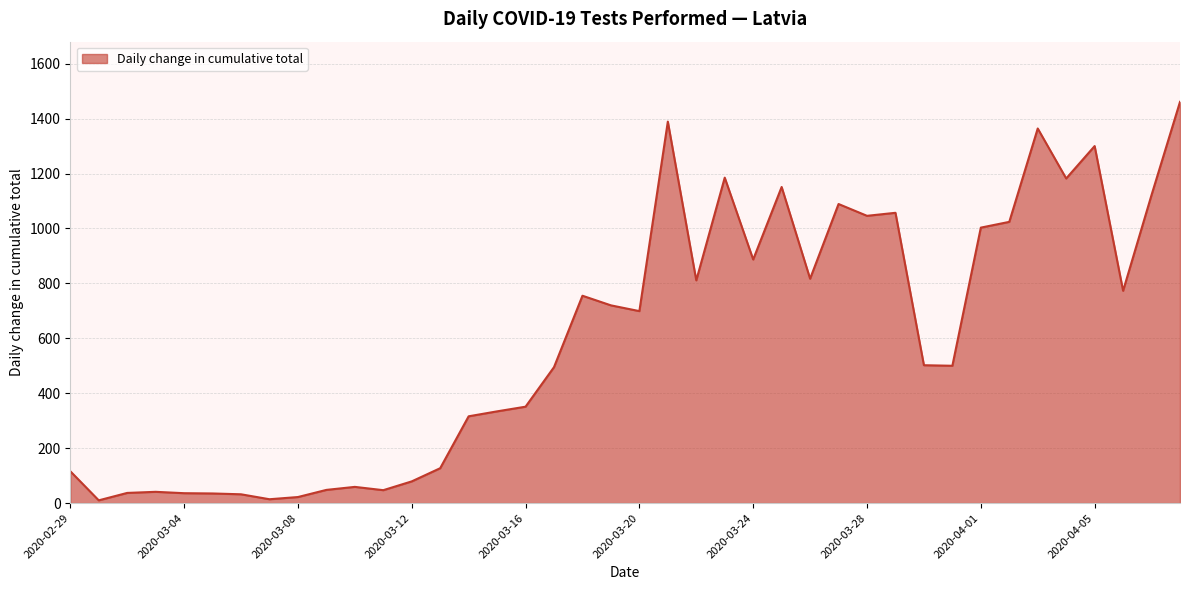

What is the greatest value displayed?

1461